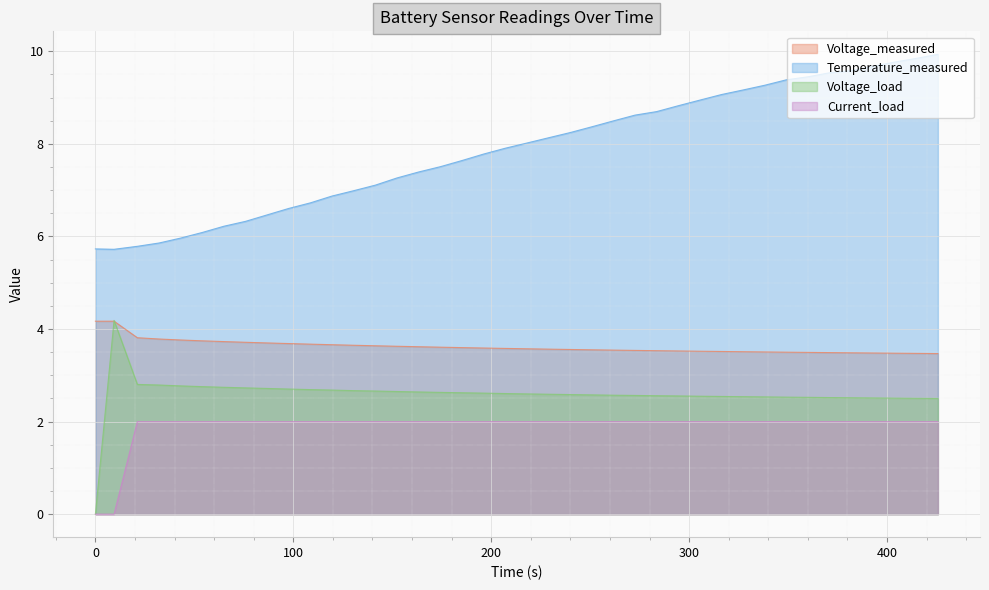

What is the sum of all Voltage_measured values?

144.8